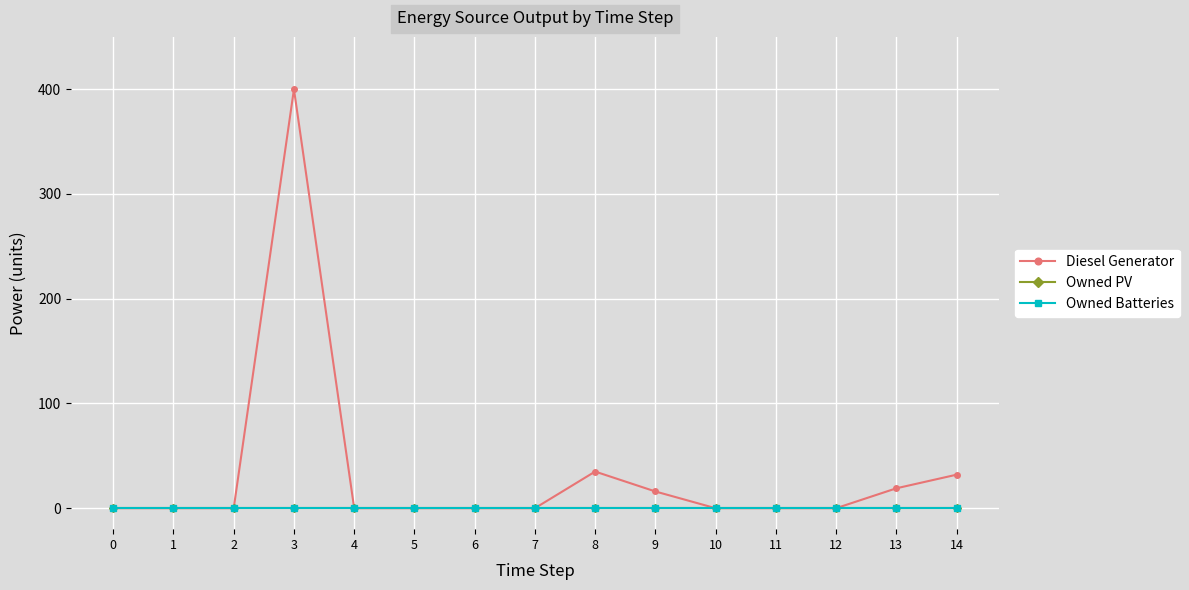

How many data points in Diesel Generator are above 0?

5